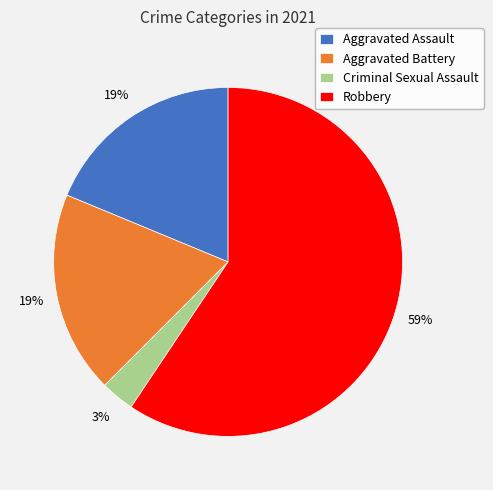

What percentage is the Aggravated Battery slice, to the nearest percent?

19%